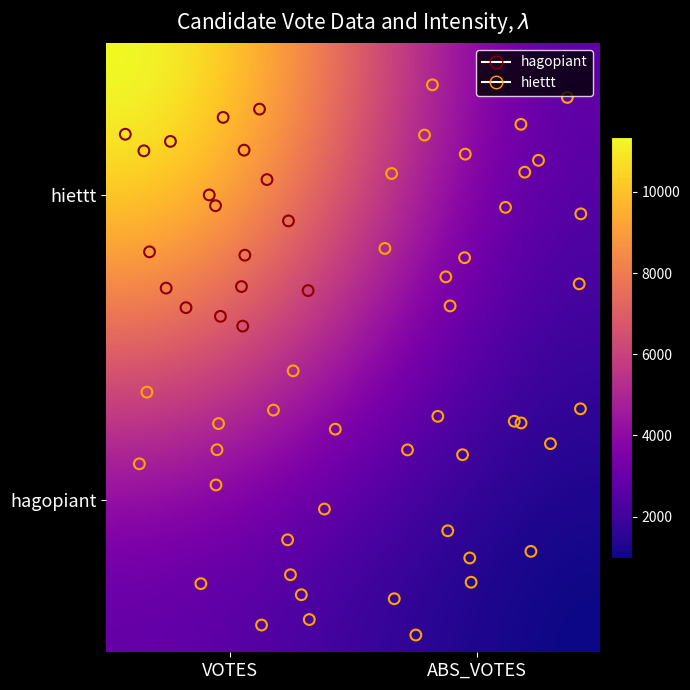

True or false: hagopiant has a value of 2506 at VOTES.

True